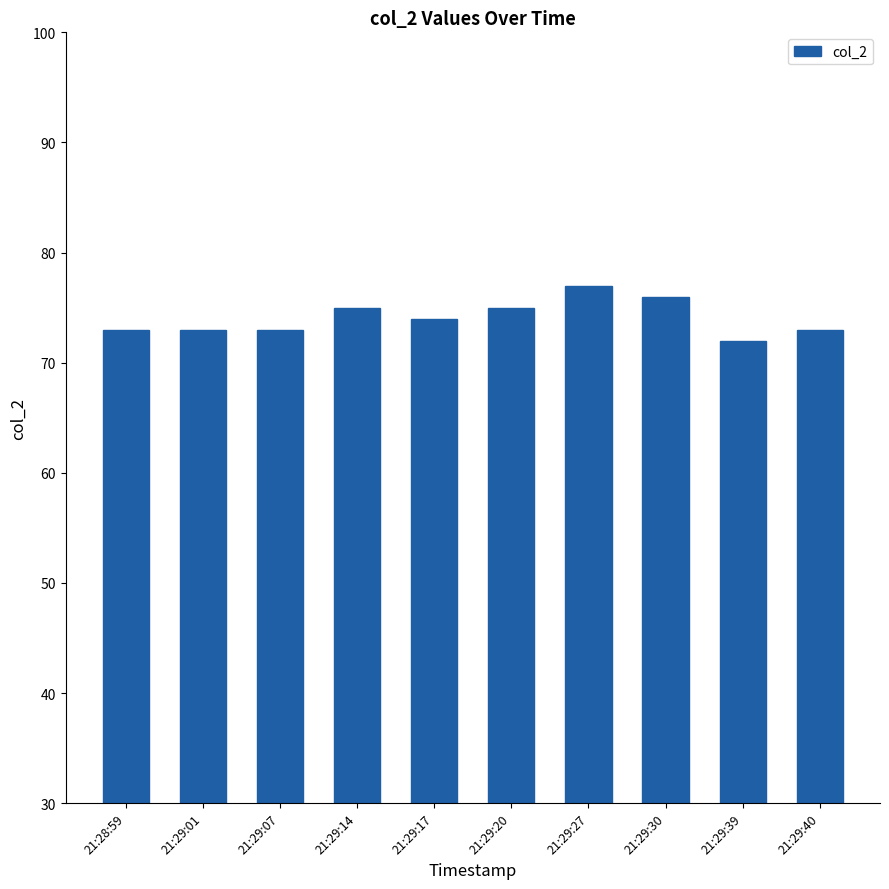

The chart shows a value of 127 at 21:29:40. True or false?

False